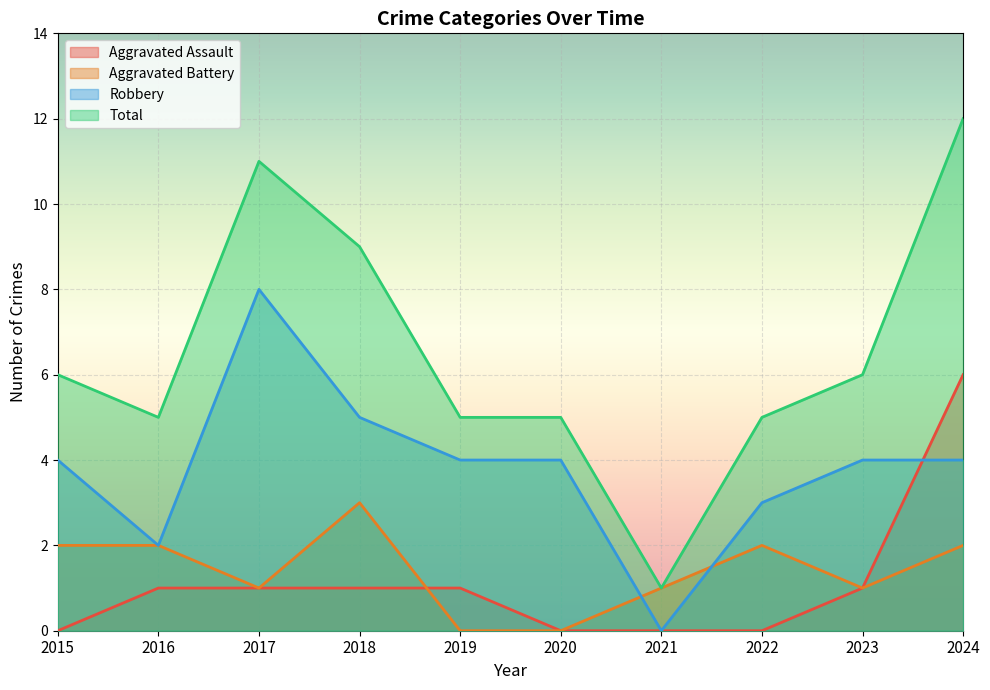

At how many categories does at least one series exceed 8?

3